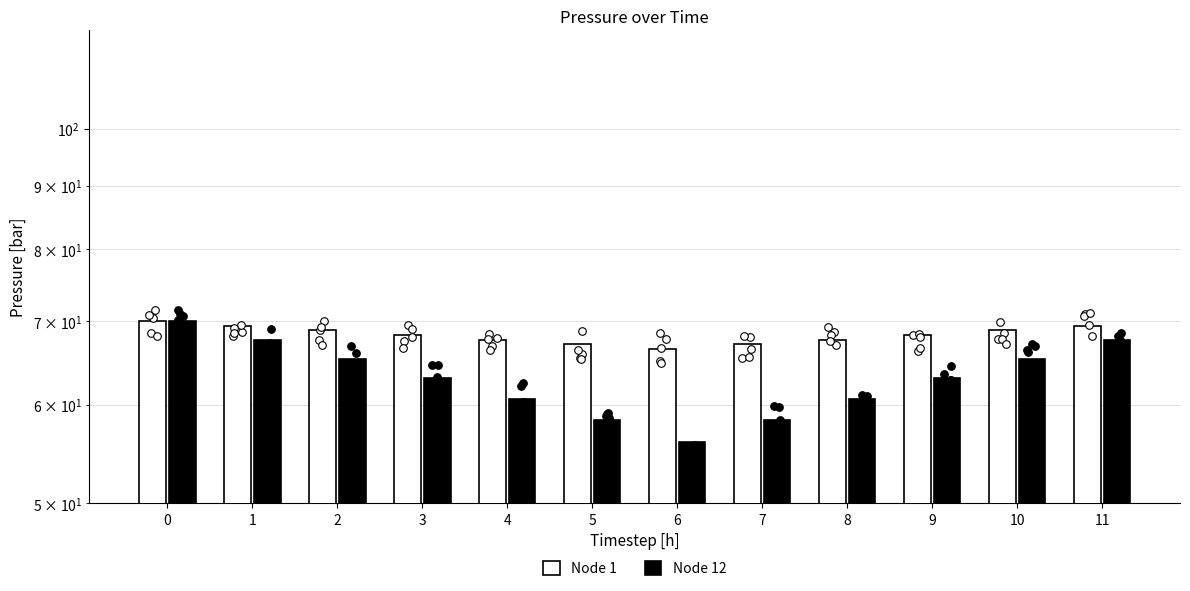

Which series has the widest spread of Y values?

Node 12